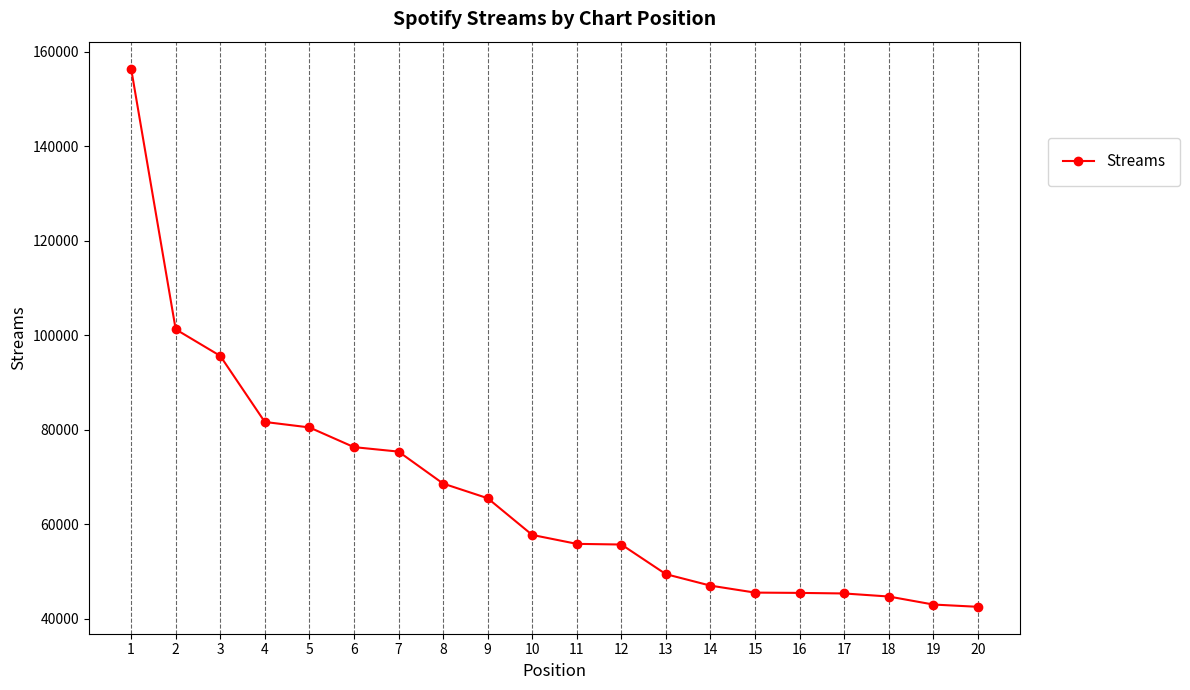

How many distinct data groups are displayed?

1